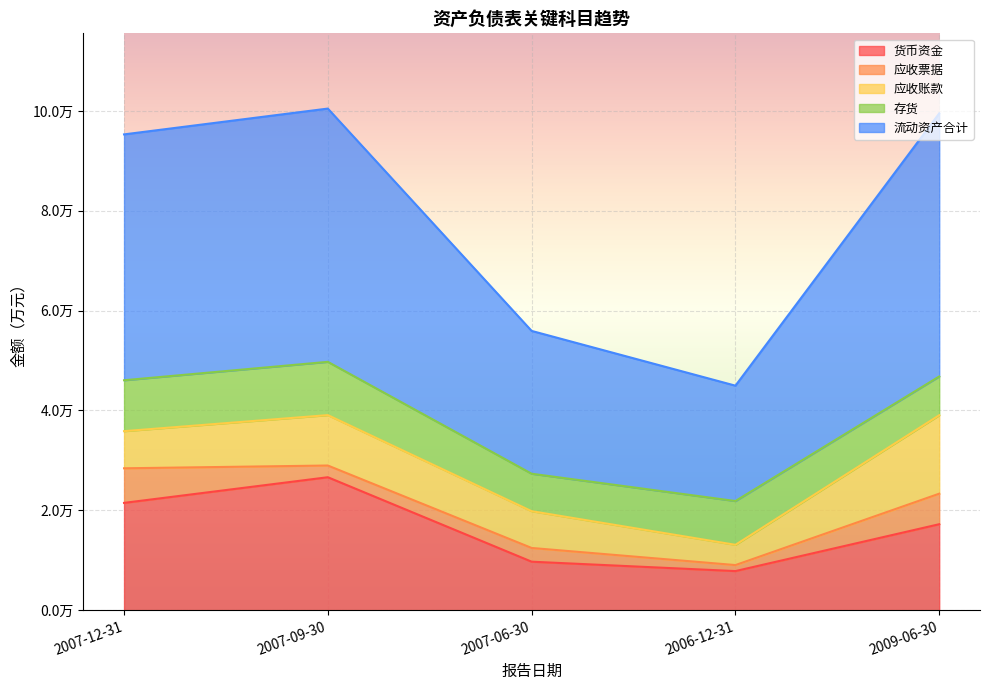

Which series changed the most between 2007-12-31 and 2007-09-30?

货币资金